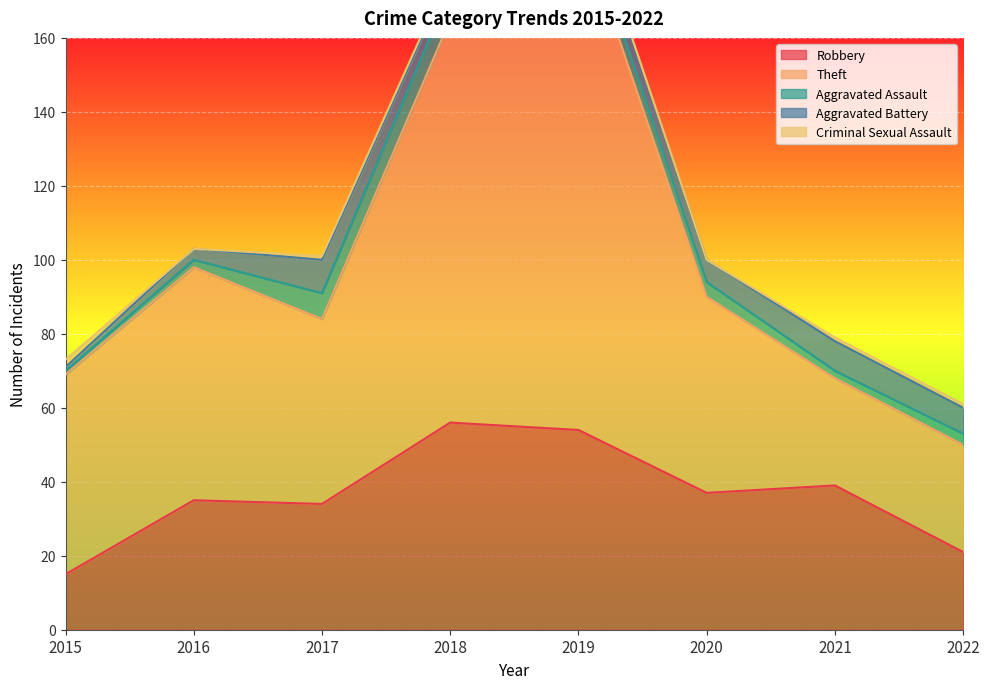

Reading left to right, transcribe all the data shown in this chart.

Robbery: 2015=15	2016=35	2017=34	2018=56	2019=54	2020=37	2021=39	2022=21
Theft: 2015=54	2016=63	2017=50	2018=109	2019=138	2020=53	2021=29	2022=29
Aggravated Assault: 2015=1	2016=2	2017=7	2018=8	2019=5	2020=4	2021=2	2022=3
Aggravated Battery: 2015=1	2016=3	2017=9	2018=4	2019=5	2020=6	2021=8	2022=7
Criminal Sexual Assault: 2015=2	2016=0	2017=1	2018=1	2019=1	2020=0	2021=1	2022=1